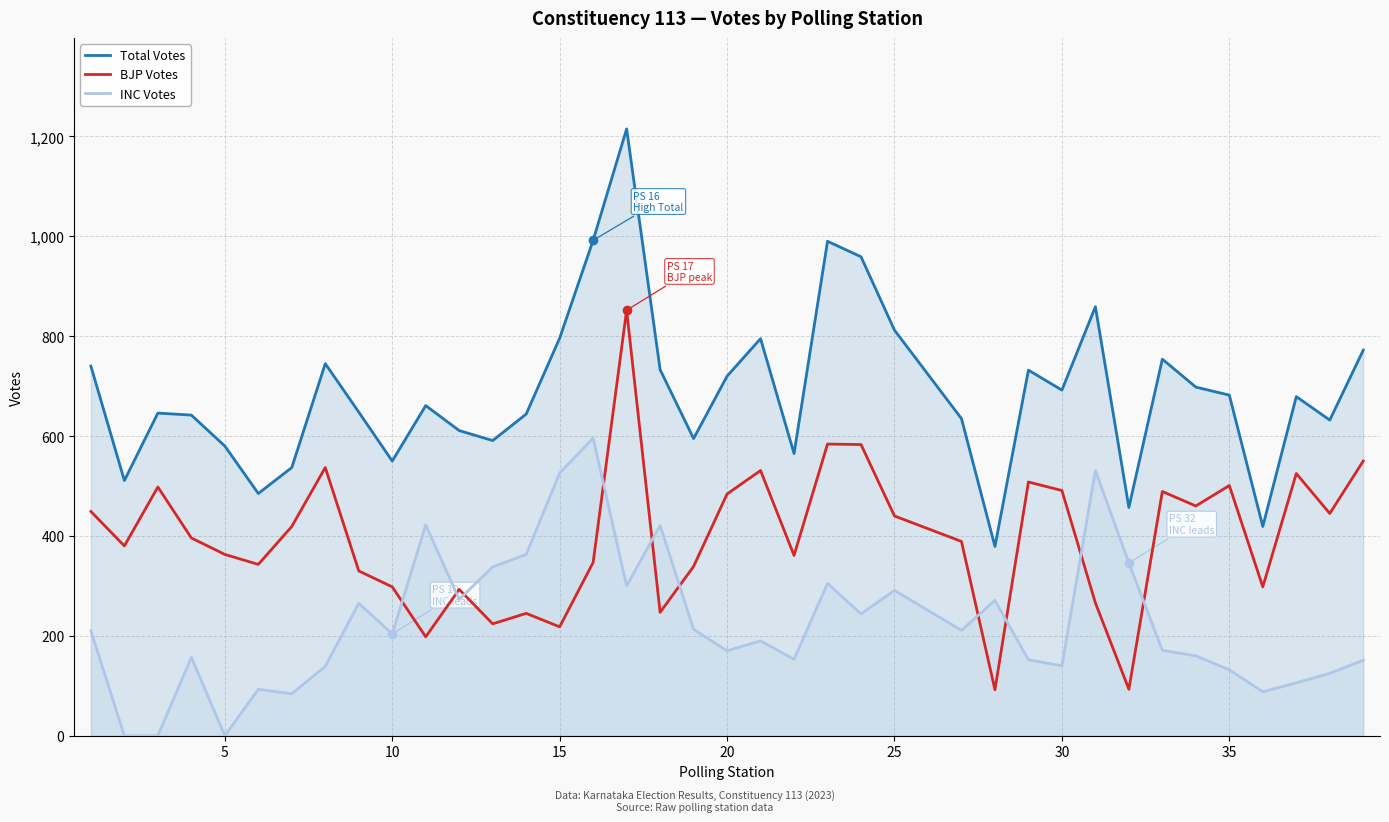

How many categories are shown in the chart?

38